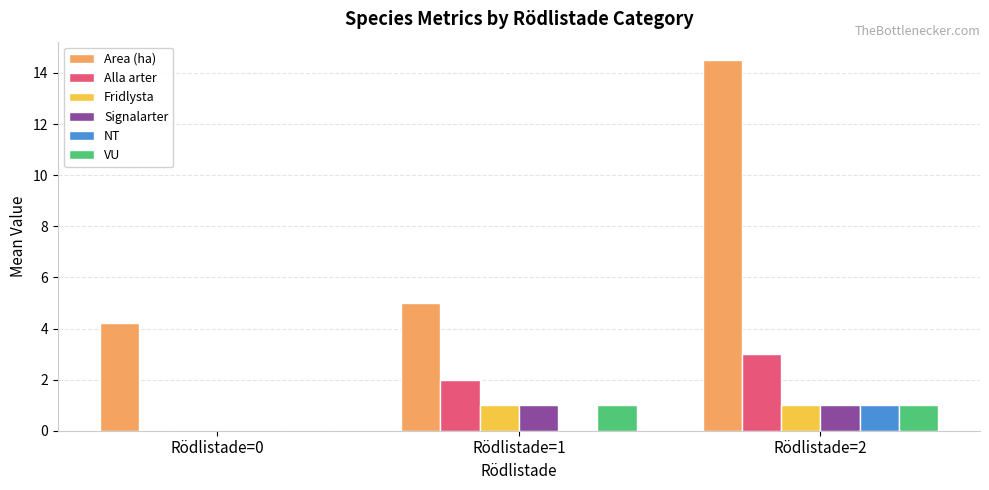

True or false: Area (ha) has a value of 1.6 at Rödlistade=0.

False